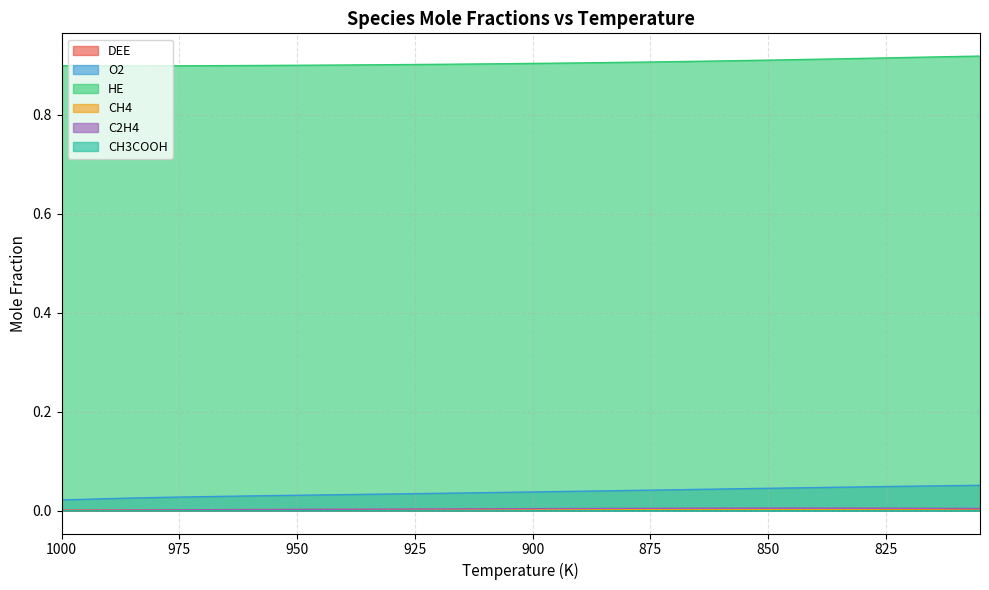

Reading left to right, transcribe all the data shown in this chart.

DEE: 0.0	0.0	0.0	0.0	0.0	0.0	0.0	0.0	0.0	0.0	0.0	0.0	0.0	0.0	0.0	0.0	0.0	0.0	0.0	0.0	0.0	0.0	0.0	0.0	0.0	0.0	0.0	0.0	0.0	0.0	0.0	0.0	0.0	0.0	0.0	0.0	0.0	0.0	0.0	0.0
O2: 0.0	0.0	0.0	0.0	0.0	0.0	0.0	0.0	0.0	0.0	0.0	0.0	0.0	0.0	0.0	0.0	0.0	0.0	0.0	0.0	0.0	0.0	0.0	0.0	0.0	0.0	0.0	0.0	0.0	0.0	0.0	0.0	0.0	0.0	0.0	0.0	0.0	0.1	0.1	0.1
HE: 0.9	0.9	0.9	0.9	0.9	0.9	0.9	0.9	0.9	0.9	0.9	0.9	0.9	0.9	0.9	0.9	0.9	0.9	0.9	0.9	0.9	0.9	0.9	0.9	0.9	0.9	0.9	0.9	0.9	0.9	0.9	0.9	0.9	0.9	0.9	0.9	0.9	0.9	0.9	0.9
CH4: 0.0	0.0	0.0	0.0	0.0	0.0	0.0	0.0	0.0	0.0	0.0	0.0	0.0	0.0	0.0	0.0	0.0	0.0	0.0	0.0	0.0	0.0	0.0	0.0	0.0	0.0	0.0	0.0	0.0	0.0	0.0	0.0	0.0	0.0	0.0	0.0	0.0	0.0	0.0	0.0
C2H4: 0.0	0.0	0.0	0.0	0.0	0.0	0.0	0.0	0.0	0.0	0.0	0.0	0.0	0.0	0.0	0.0	0.0	0.0	0.0	0.0	0.0	0.0	0.0	0.0	0.0	0.0	0.0	0.0	0.0	0.0	0.0	0.0	0.0	0.0	0.0	0.0	0.0	0.0	0.0	0.0
CH3COOH: 0.0	0.0	0.0	0.0	0.0	0.0	0.0	0.0	0.0	0.0	0.0	0.0	0.0	0.0	0.0	0.0	0.0	0.0	0.0	0.0	0.0	0.0	0.0	0.0	0.0	0.0	0.0	0.0	0.0	0.0	0.0	0.0	0.0	0.0	0.0	0.0	0.0	0.0	0.0	0.0